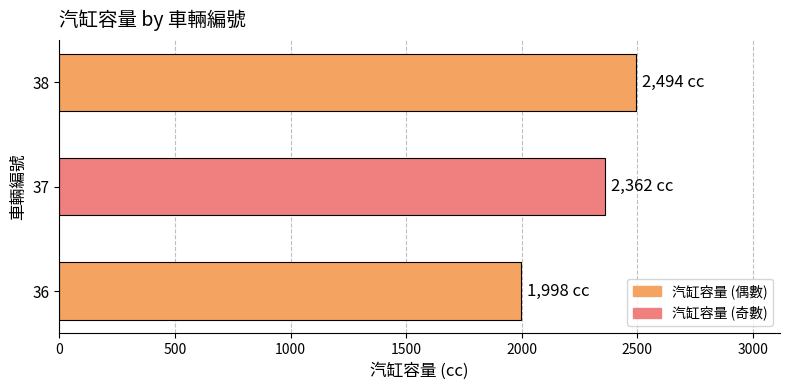

Which label corresponds to the largest value in the chart?

38